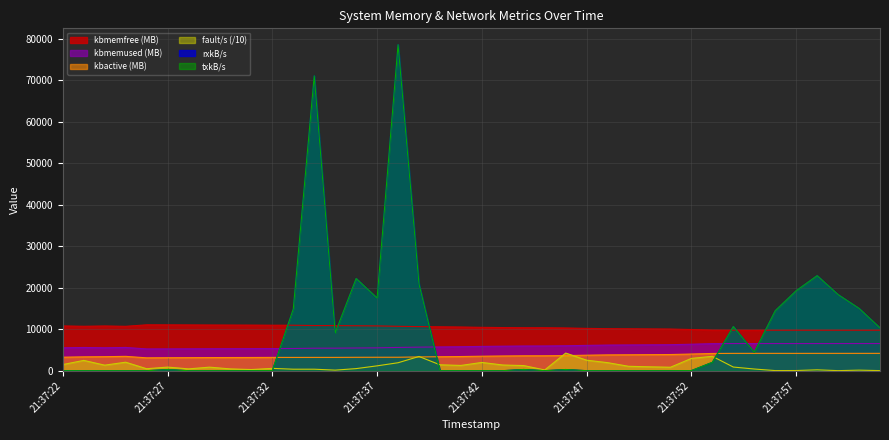

What is the difference between the maximum and minimum values in the kbmemfree series?

1300.8